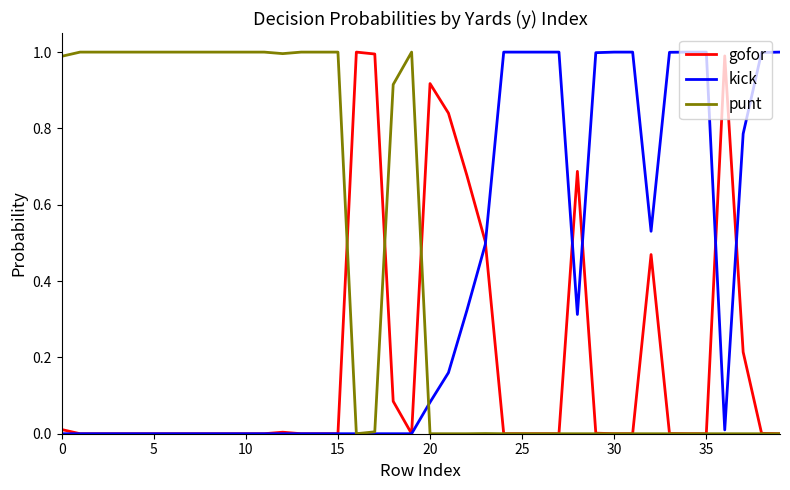

Which series has the largest total across all categories?

punt